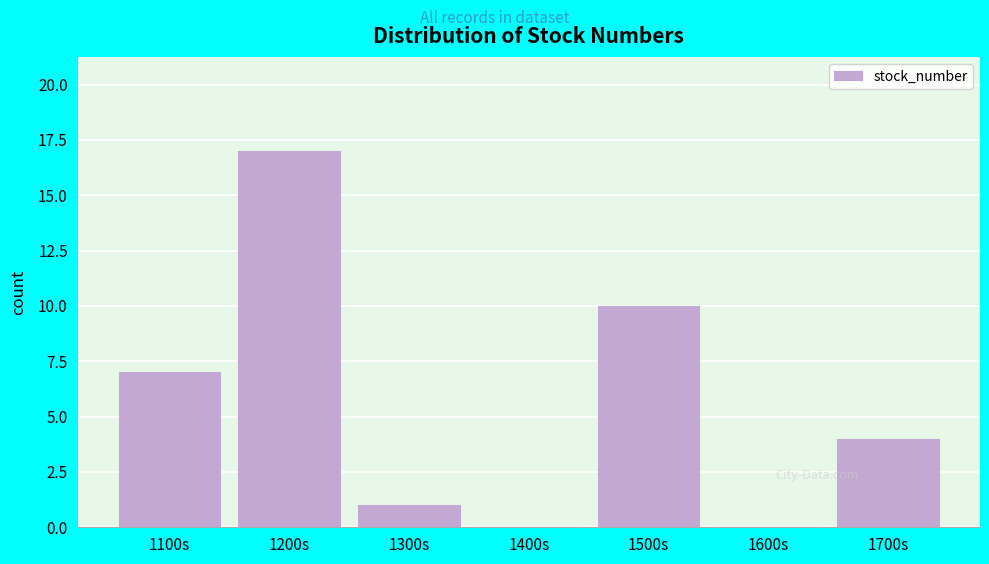

Reading left to right, what are all the values shown in this chart?

1100s=7	1200s=17	1300s=1	1400s=0	1500s=10	1600s=0	1700s=4